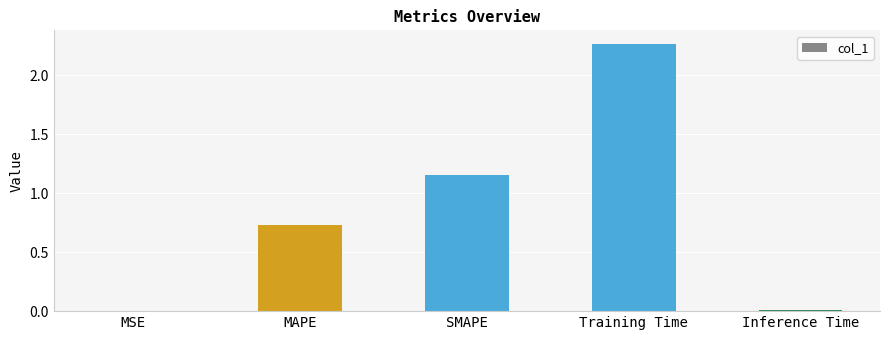

What is the change in value from MAPE to SMAPE?

+0.4